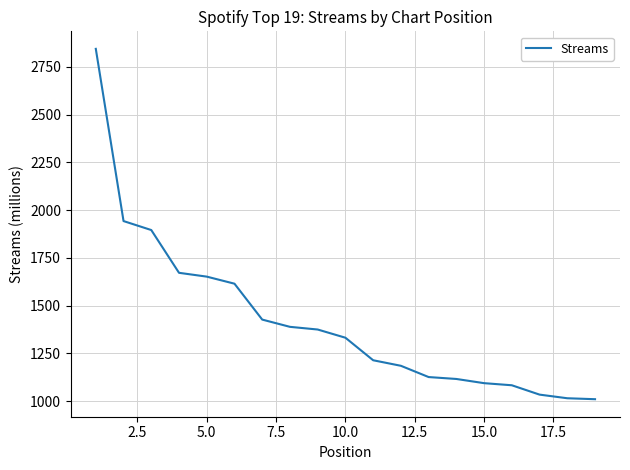

What is the difference between the maximum and minimum values?

1835